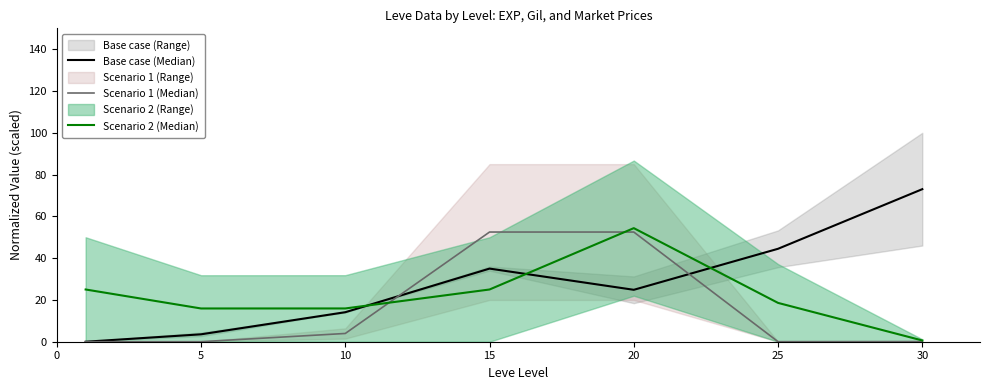

In Scenario 2 (Median), how many points are lower than both neighbors (excluding endpoints)?

1